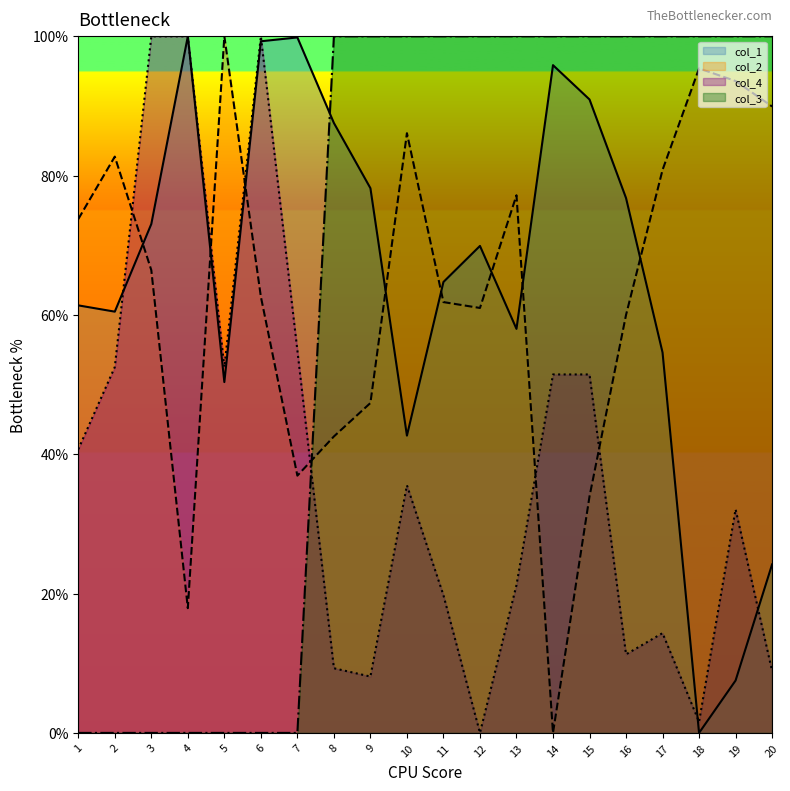

Which series changed the most between 4 and 7?

col_4